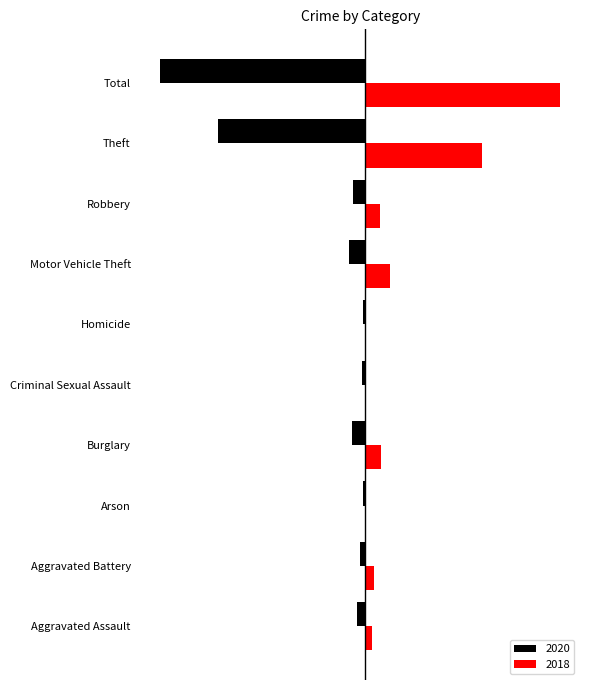

The 2020 series shows -251 at Total. True or false?

False